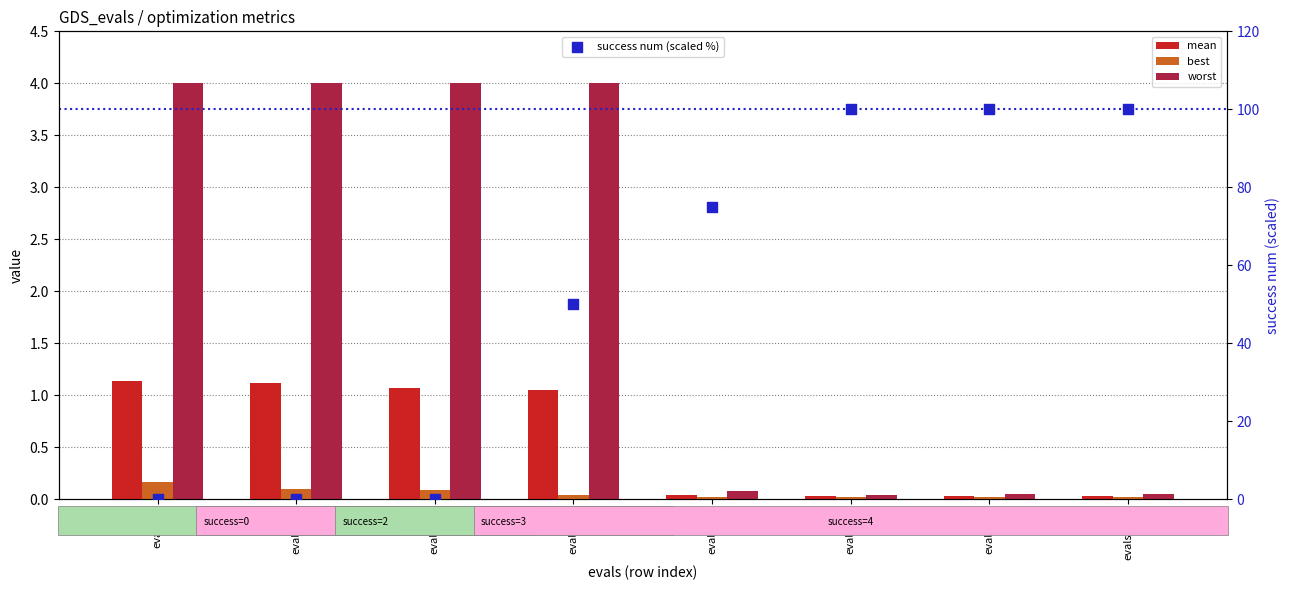

Which series contains the lowest Y value?

success num (scaled %)